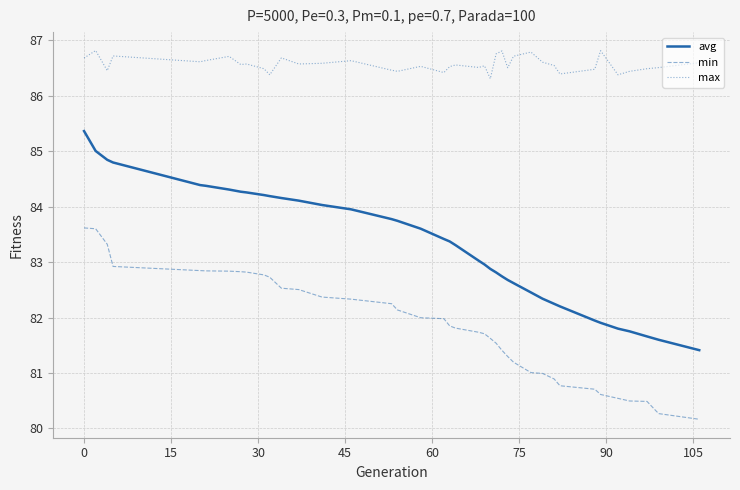

What is the maximum value for avg?

85.4